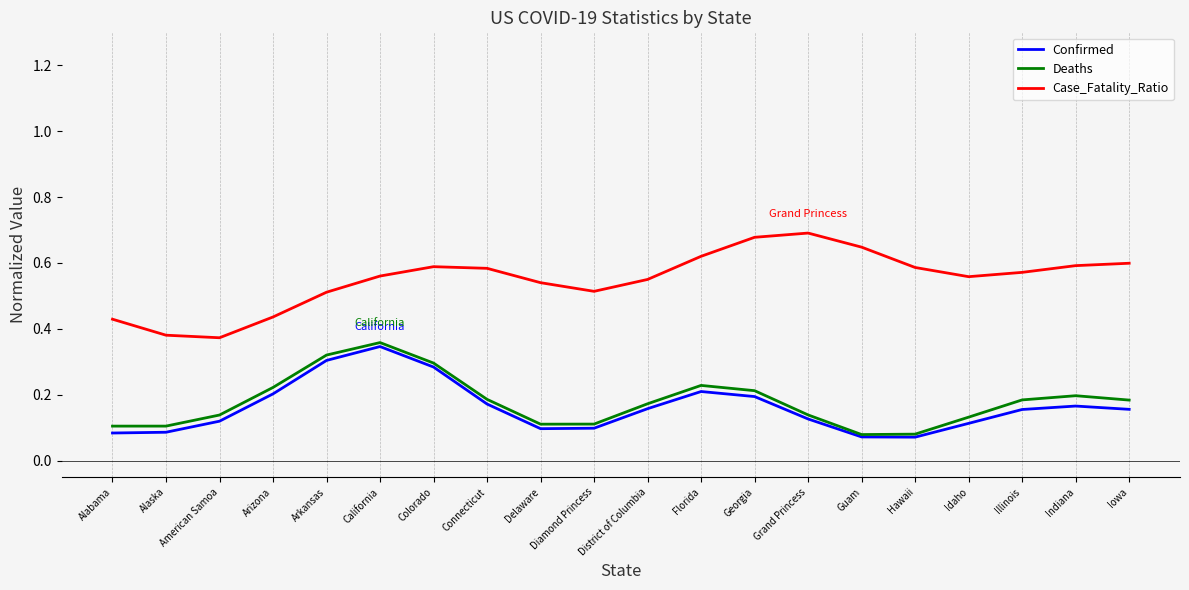

True or false: Deaths and Case_Fatality_Ratio cross at least once.

False